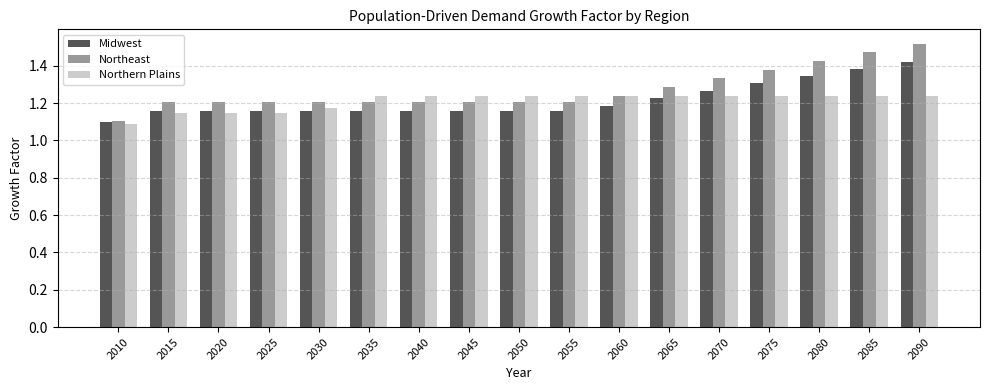

The Northeast series shows 1.2 at 2030. True or false?

True